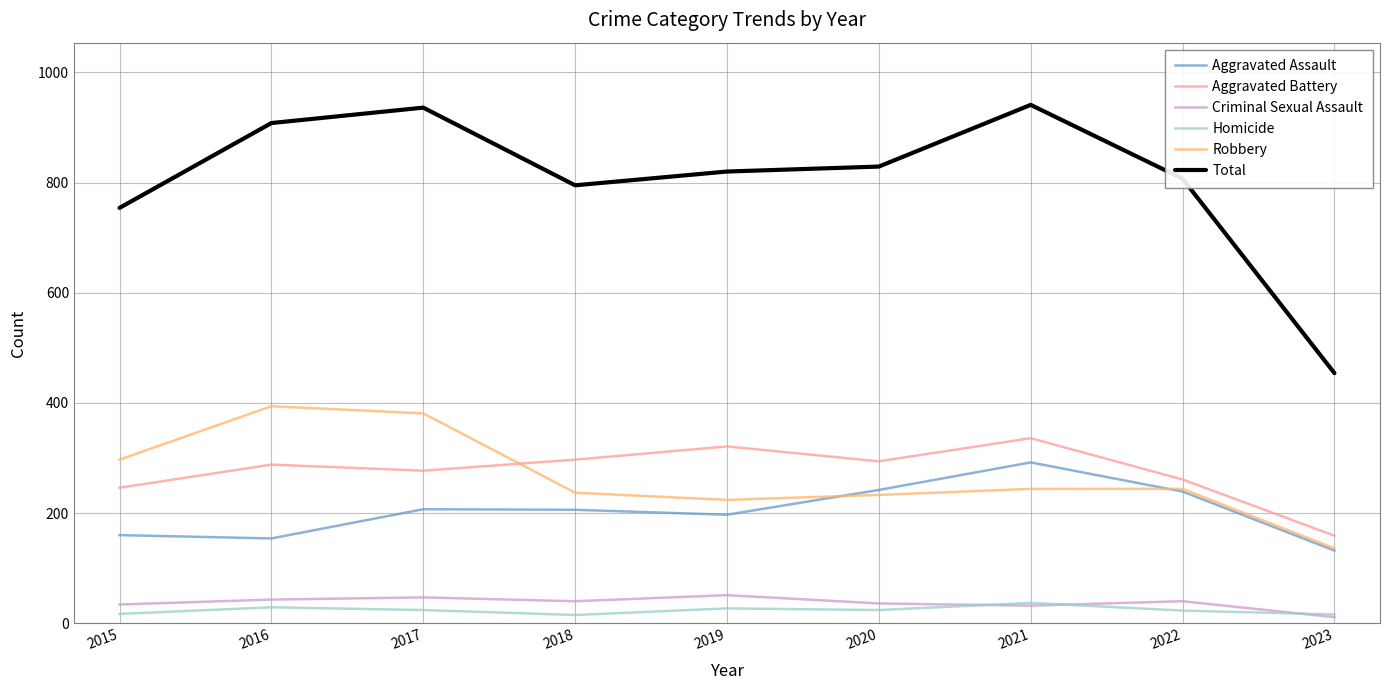

True or false: Aggravated Assault has a value of 242 at 2020.

True